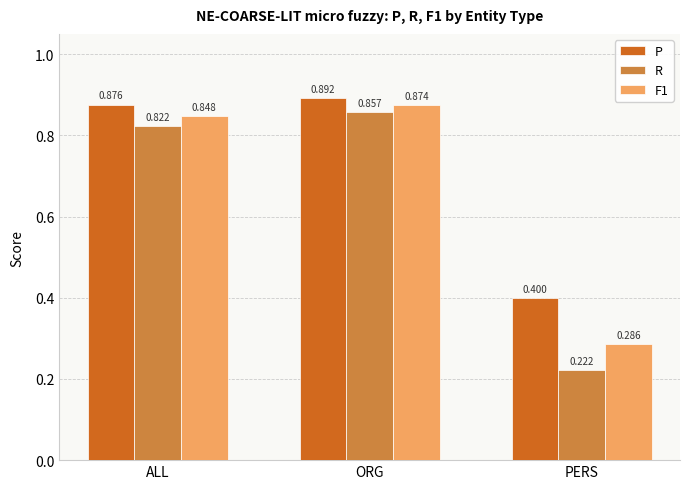

At which label does P reach its minimum?

PERS